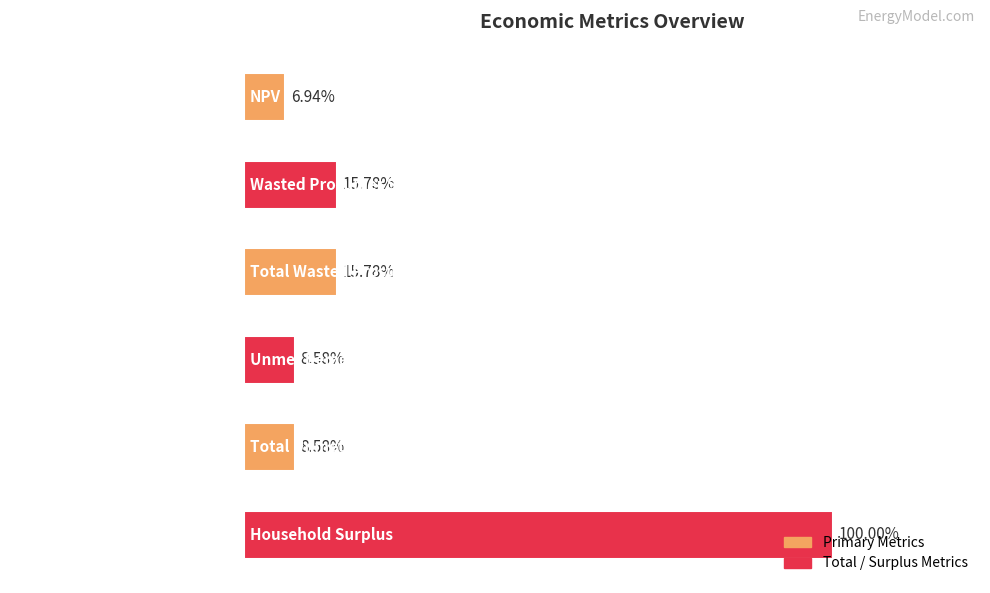

Does the chart contain any negative values?

No